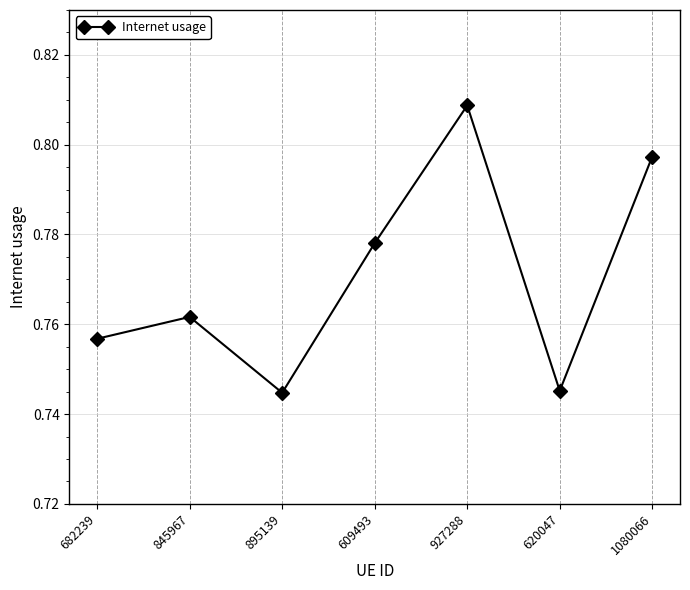

Is it true that the value at 609493 is 0.5?

False